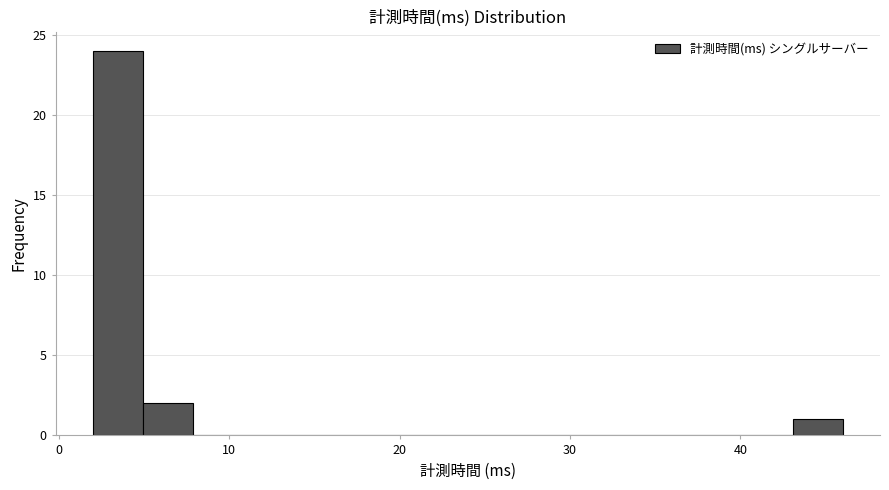

Read against the x-axis, roughly where is the centre of the tallest bar?

3